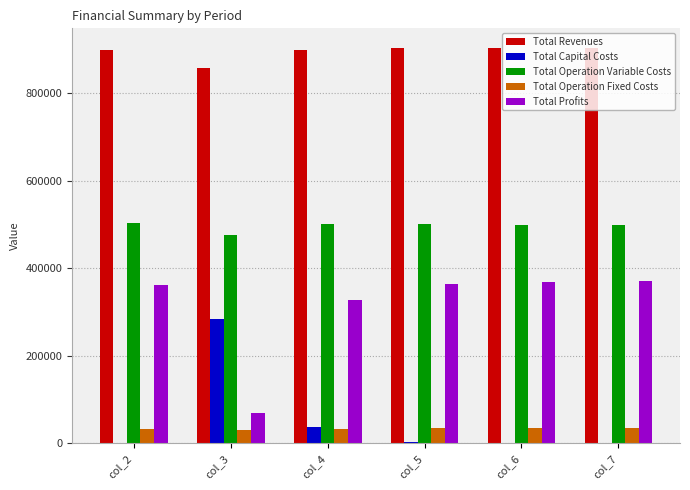

What is the total value across all series at col_6?

1807506.0